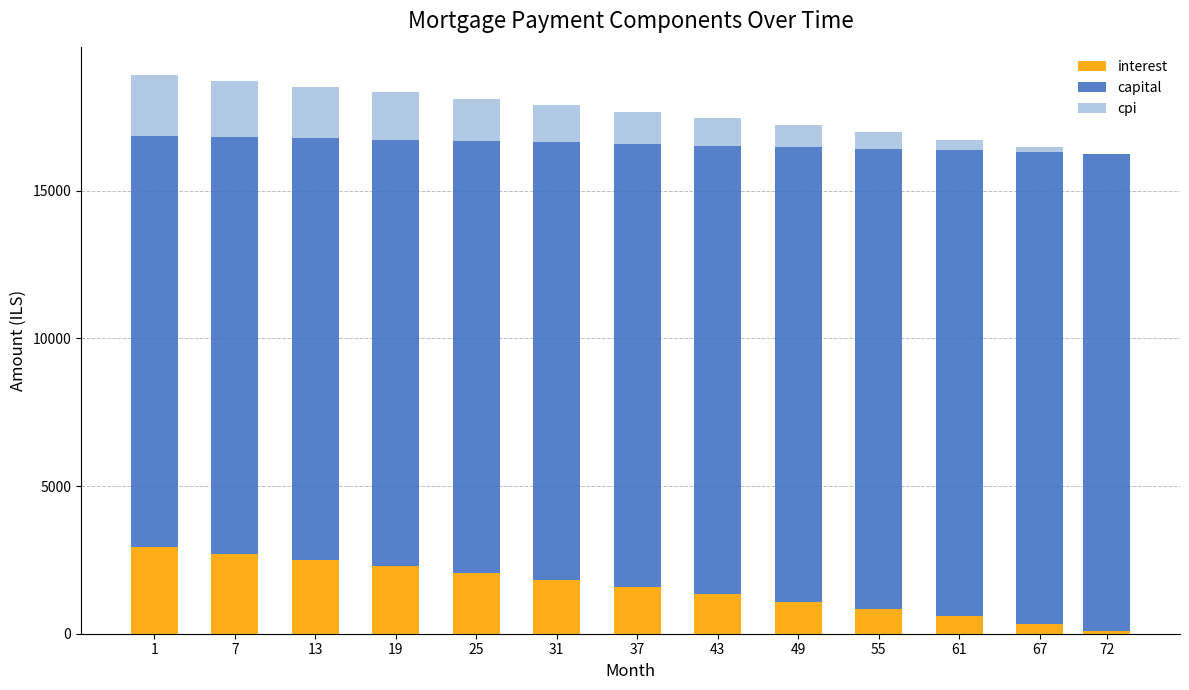

What is the total value across all series at 31?

17894.7